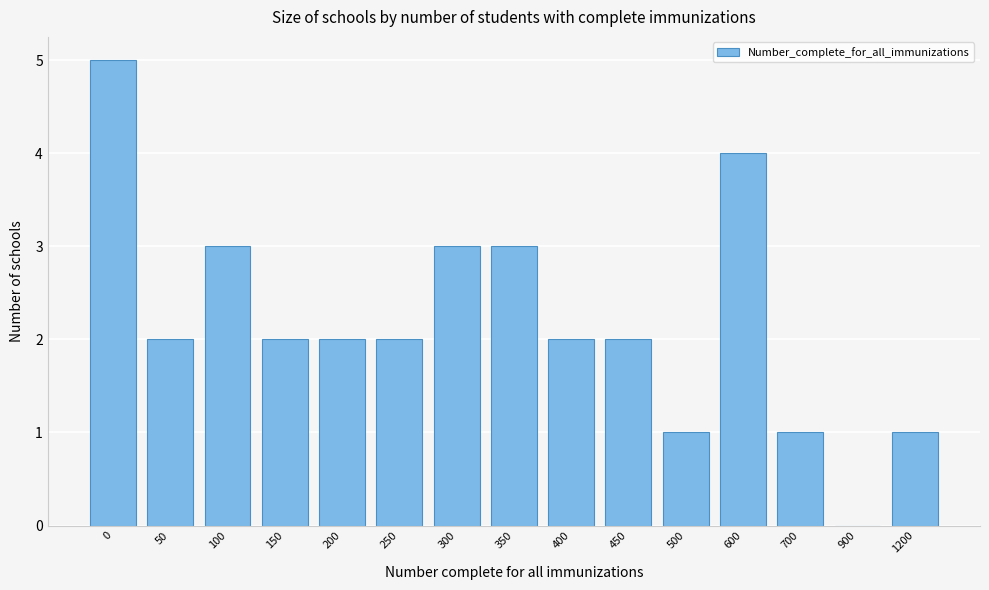

Reading left to right, list all the values displayed in this chart.

0=5	50=2	100=3	150=2	200=2	250=2	300=3	350=3	400=2	450=2	500=1	600=4	700=1	900=0	1200=1